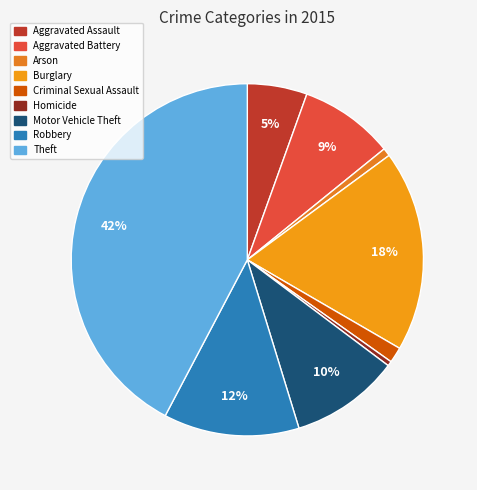

Which category has the smallest portion of the pie?

Homicide